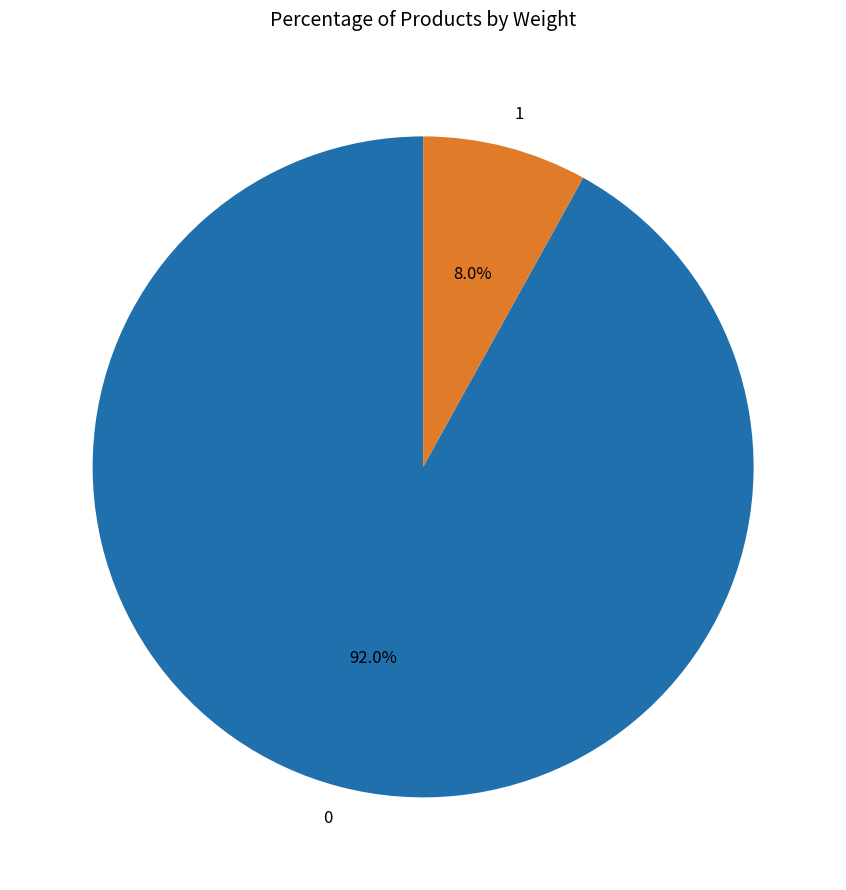

How many slices are in this pie chart?

2